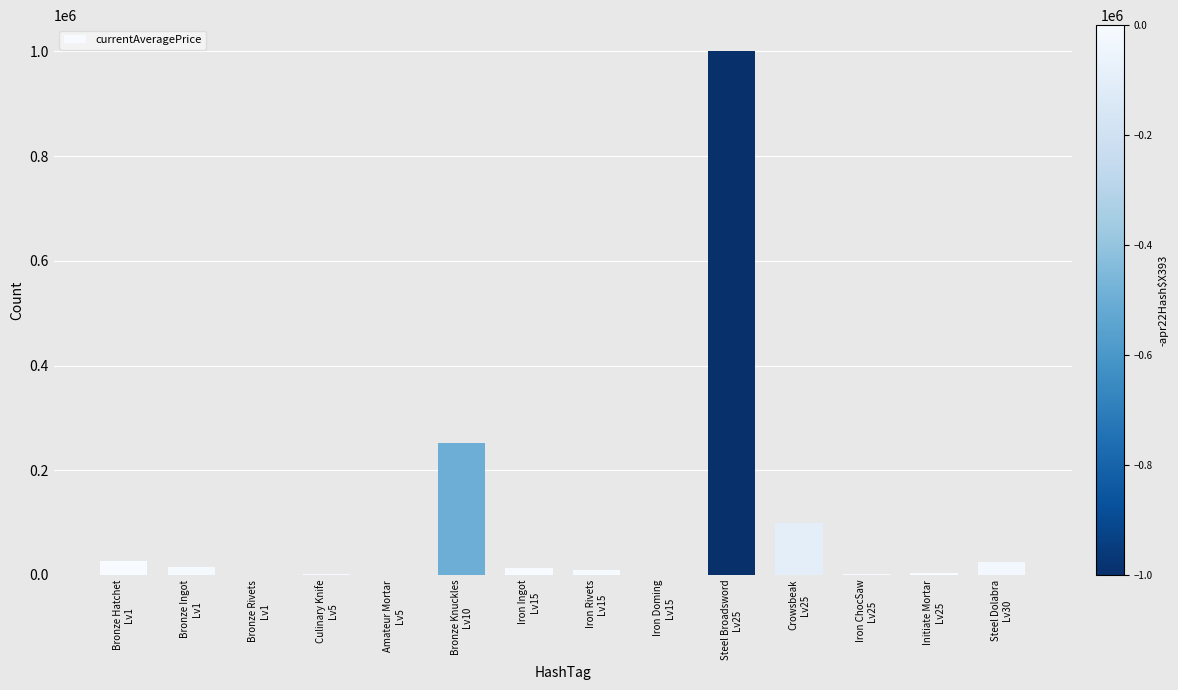

What is the sum of all values?

1453400